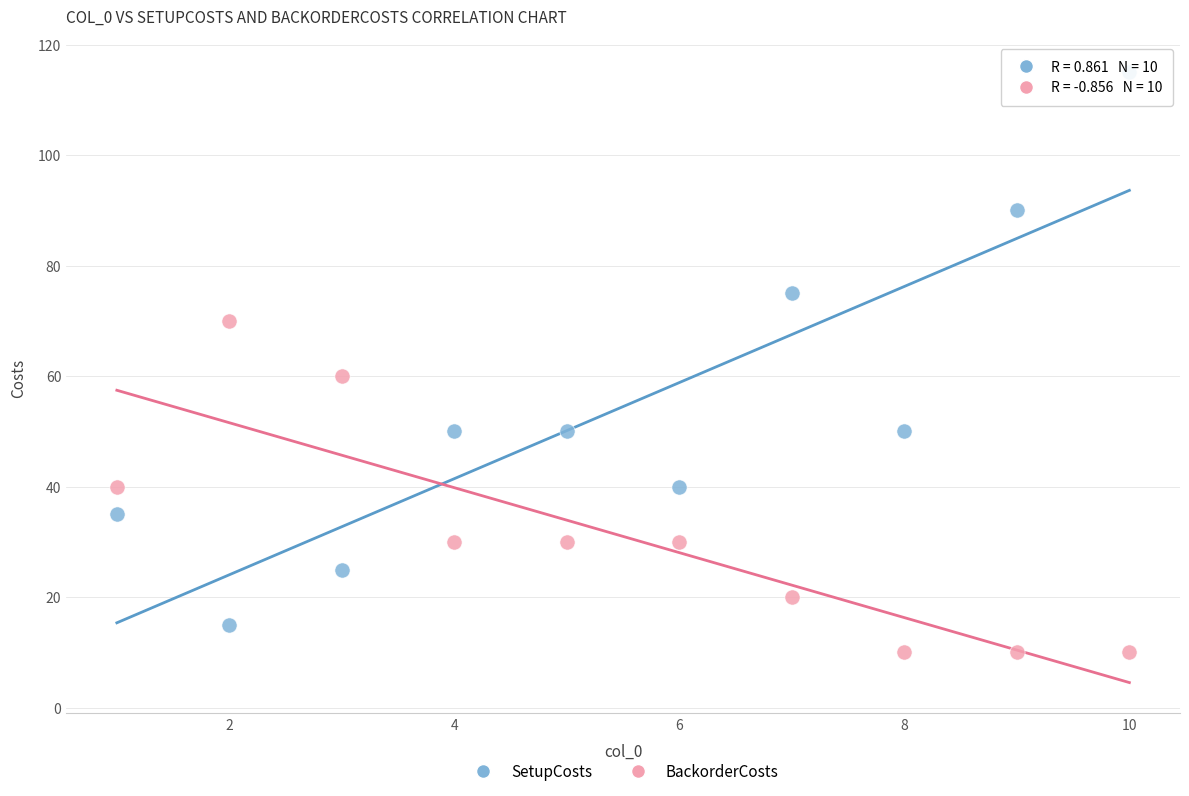

Which series contains the lowest Y value?

BackorderCosts